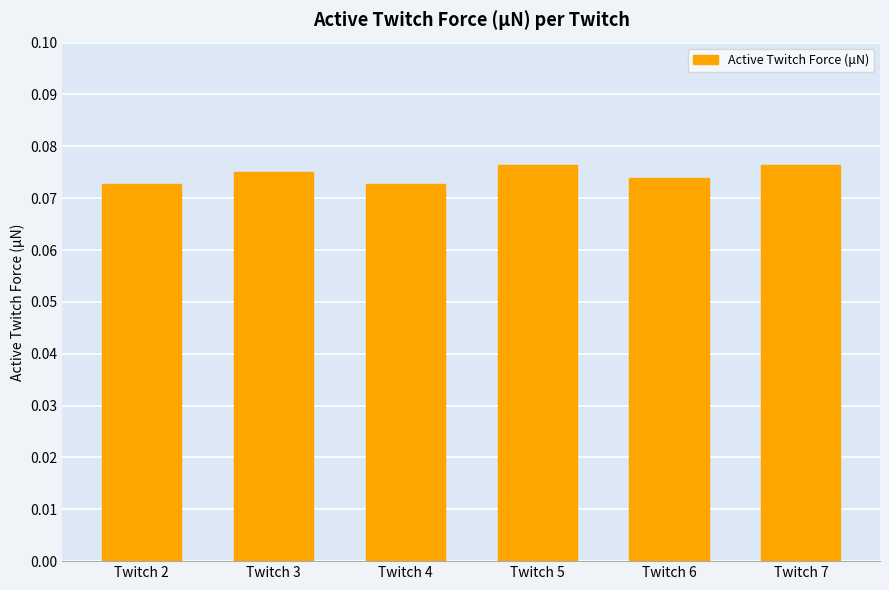

The chart shows a value of 0.0 at Twitch 5. True or false?

False